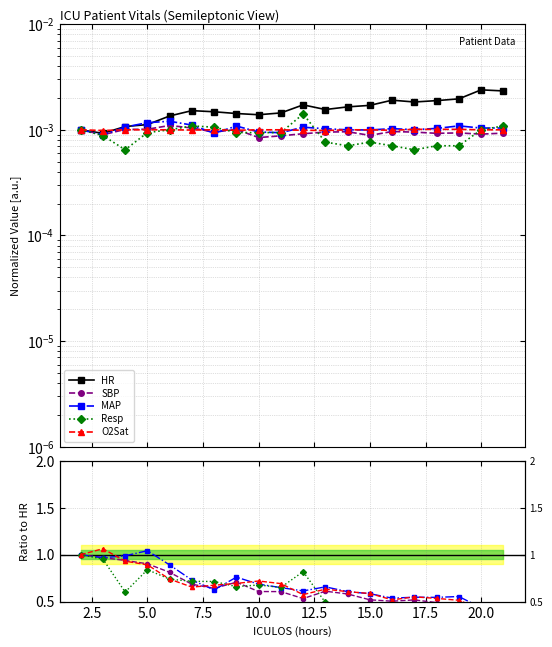

What is the difference between the O2Sat values at 10.0 and 12.5?

0.1